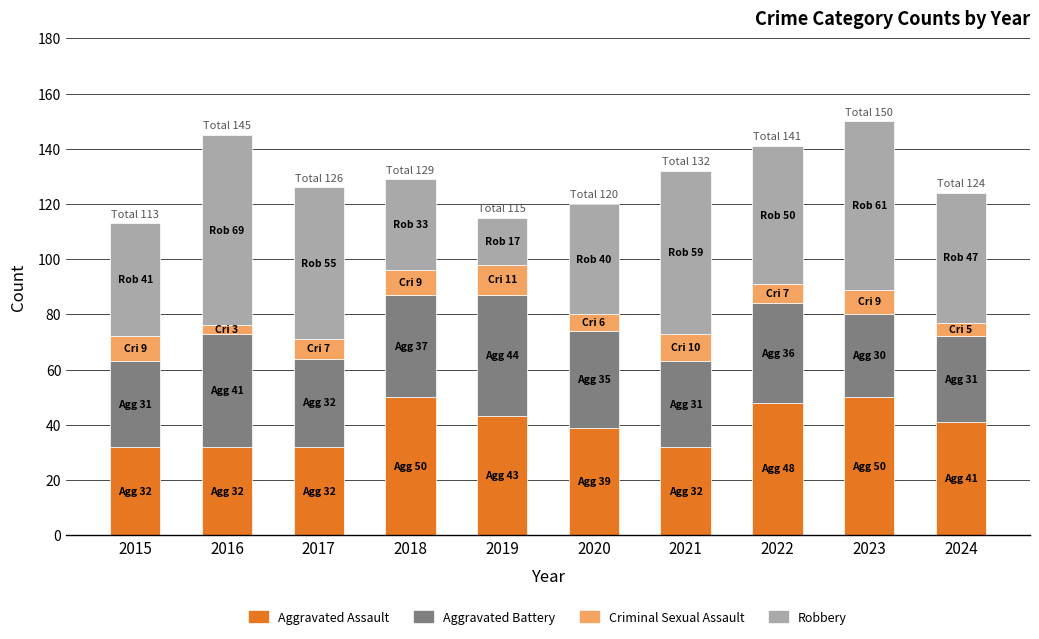

What is the value of the Aggravated Assault bar at the 10th from the left?

41